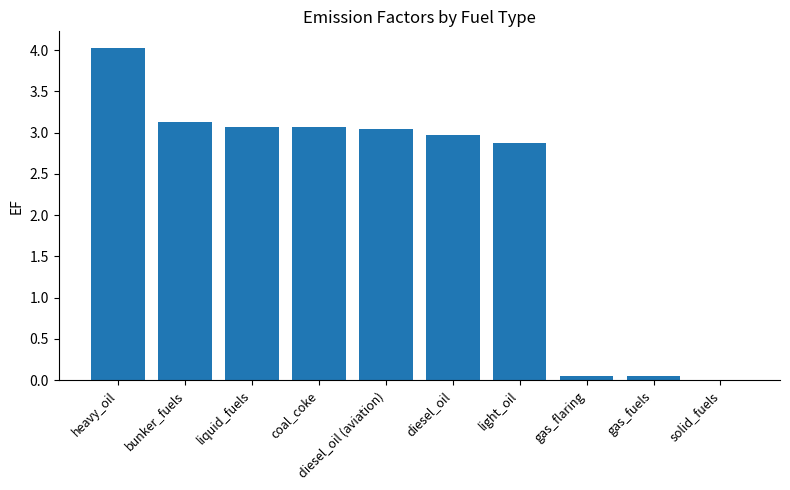

Is it true that the value at gas_fuels is 0.0?

True